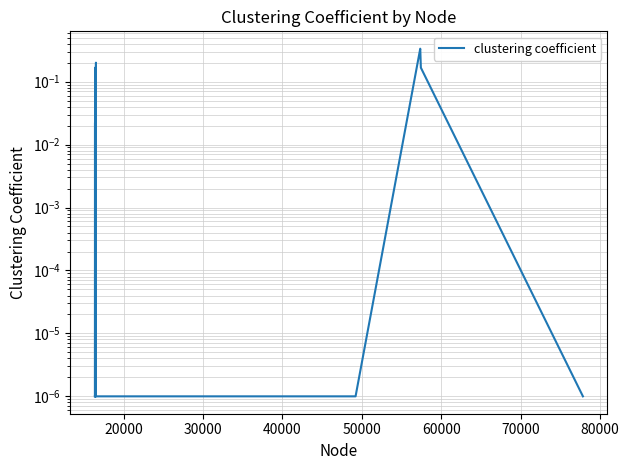

What is the greatest value displayed?

0.3